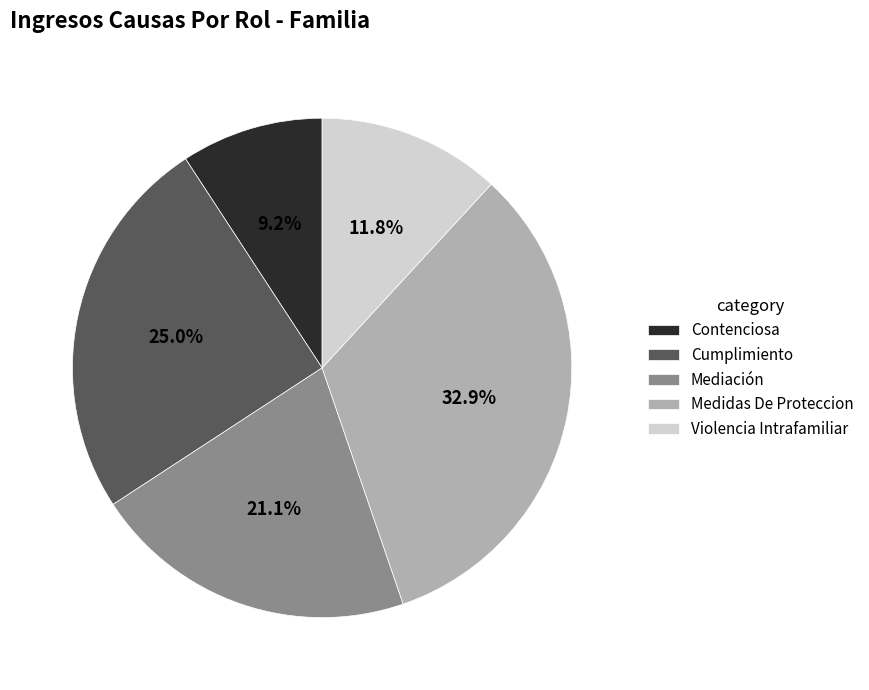

Which slice is the smallest?

Contenciosa